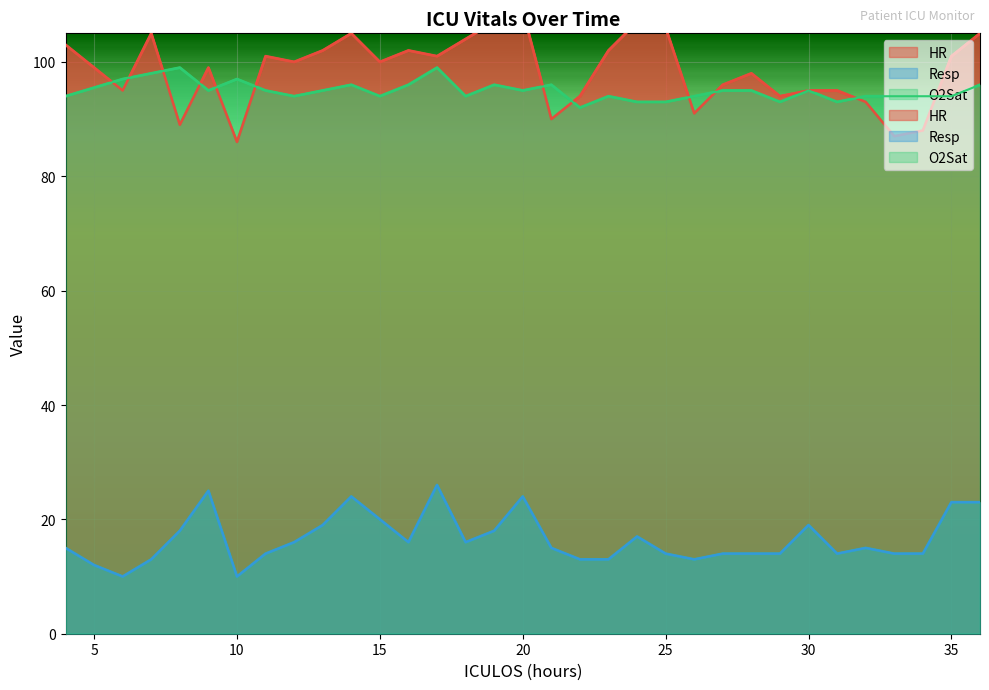

What is the average value of the HR series?

98.5